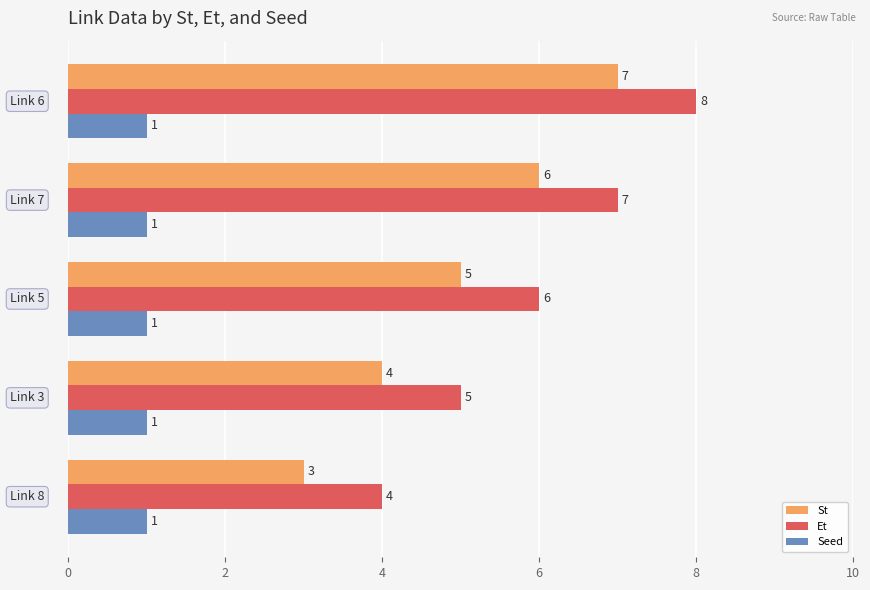

Rank the series by their maximum value, from highest to lowest.

Et, St, Seed